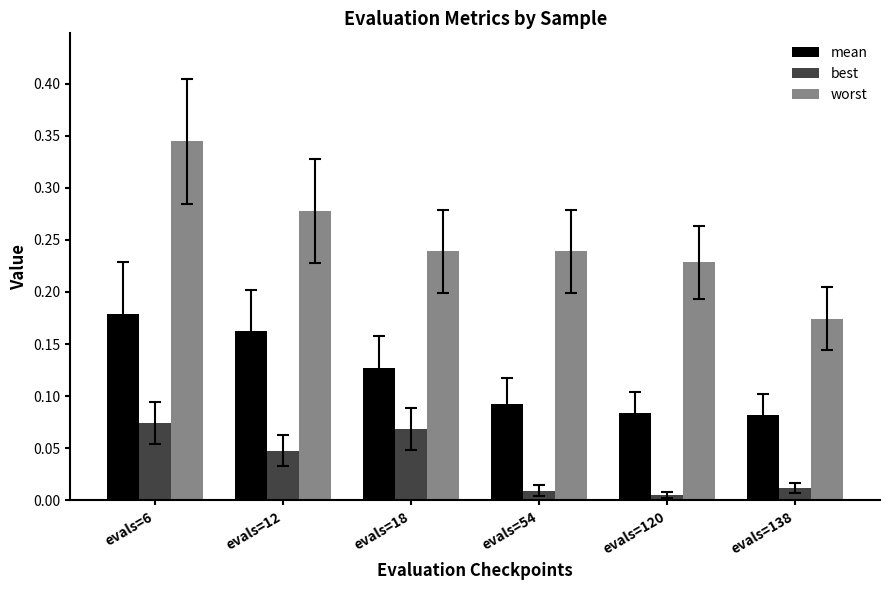

List the series in order of their peak value, highest first.

worst, mean, best